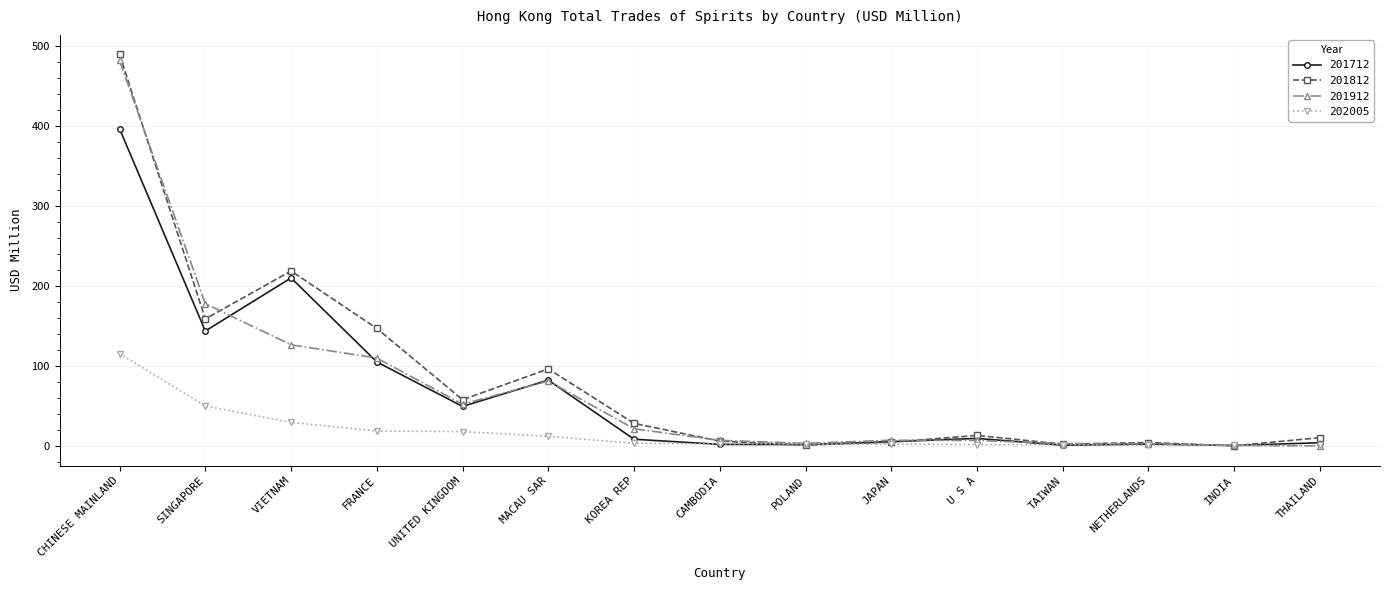

Which series has the widest spread of values?

201812